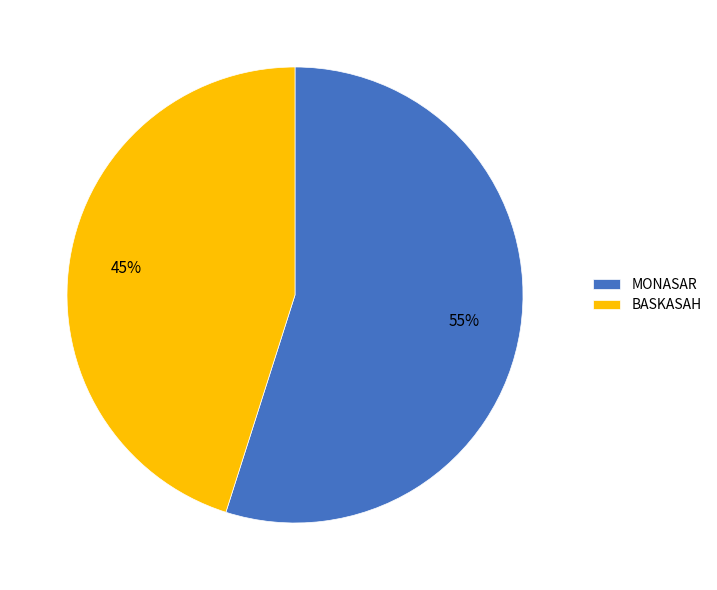

Which has a higher value, MONASAR or BASKASAH?

MONASAR